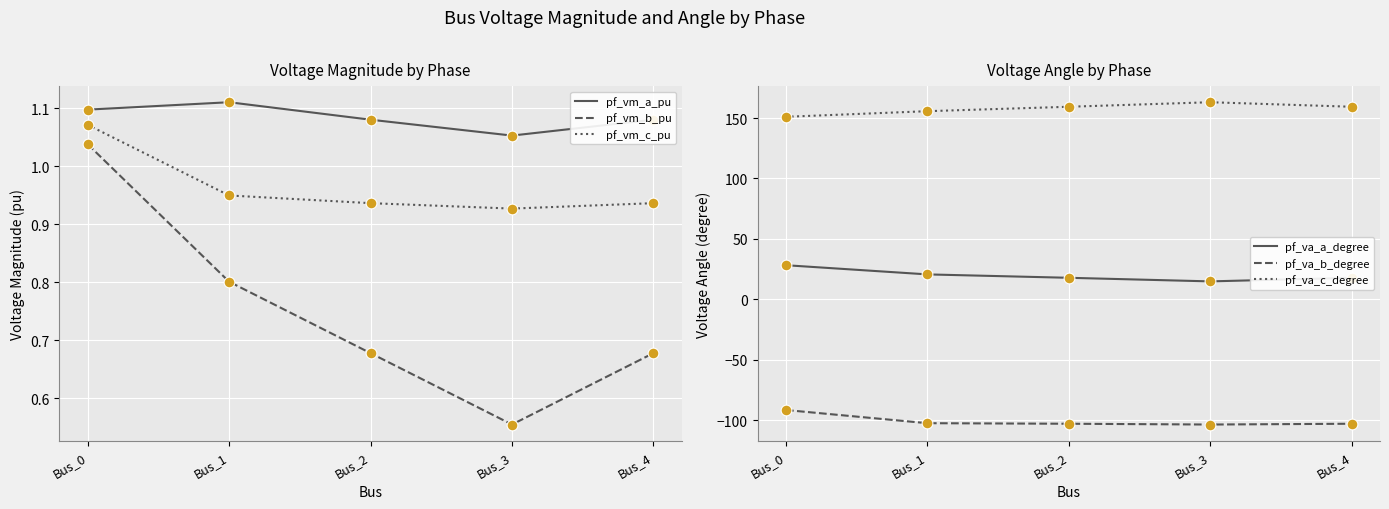

Which series has the widest spread of Y values?

pf_va_a_degree